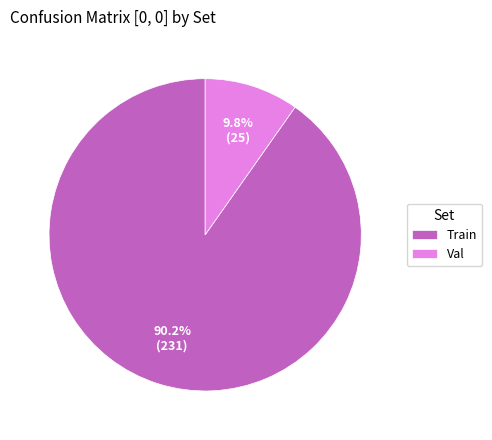

Is Train the majority of the pie?

Yes